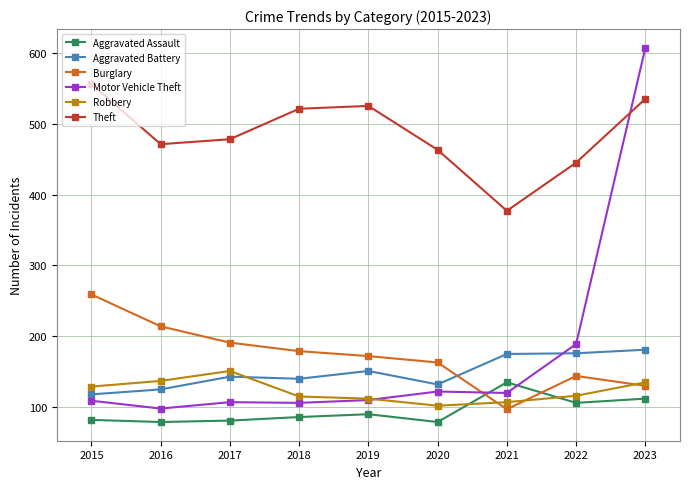

True or false: Aggravated Assault has a value of 86 at 2018.

True